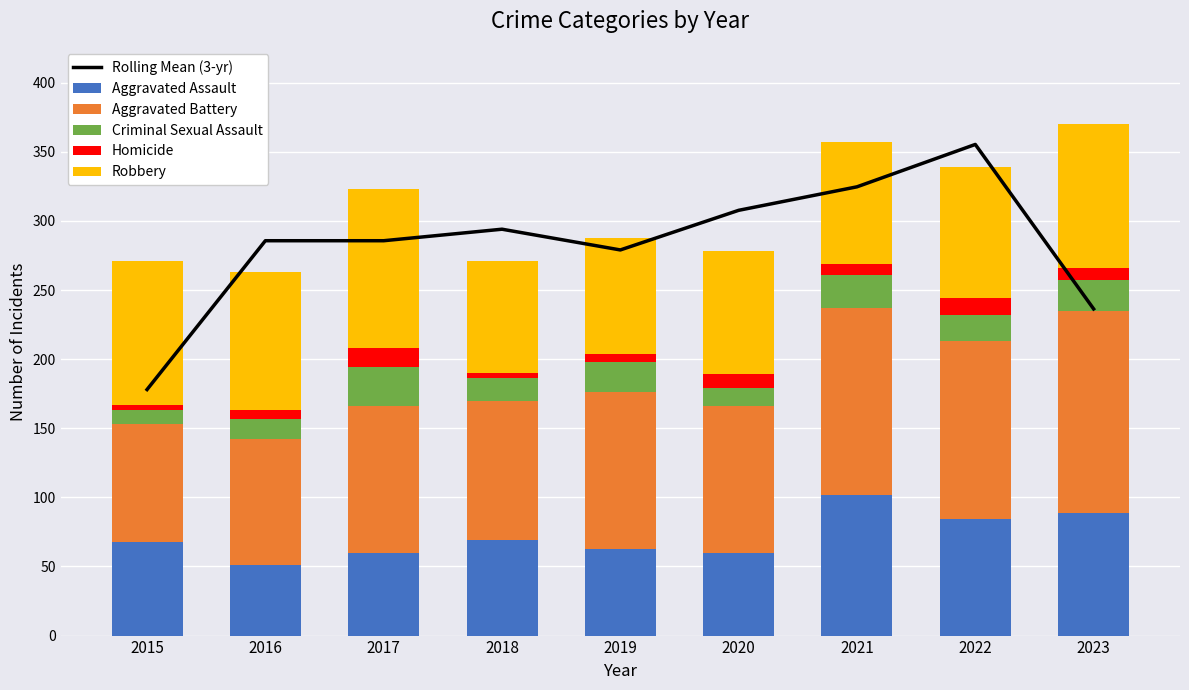

How many values in the Rolling Mean (3-yr) series exceed 285?

6